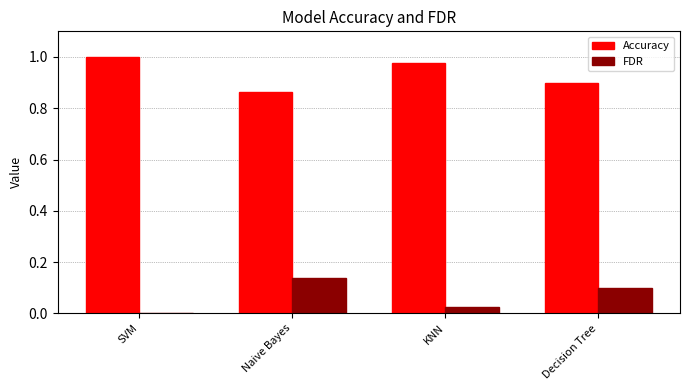

Which category has the highest value across all series?

SVM